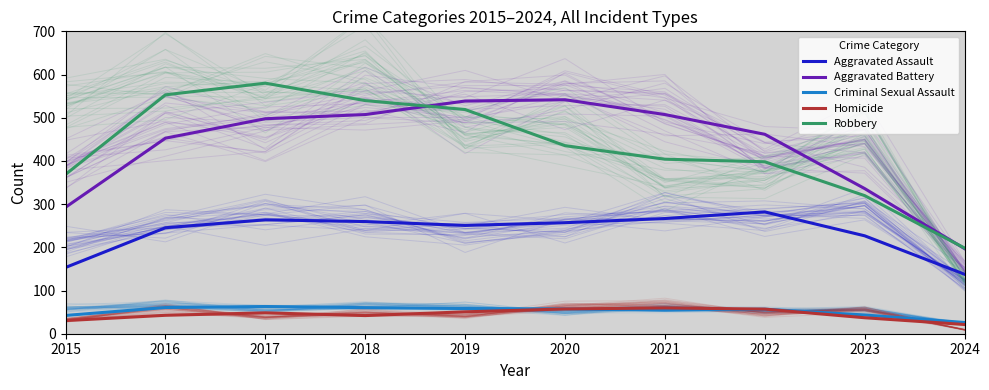

At which label does Aggravated Assault reach its minimum?

2024